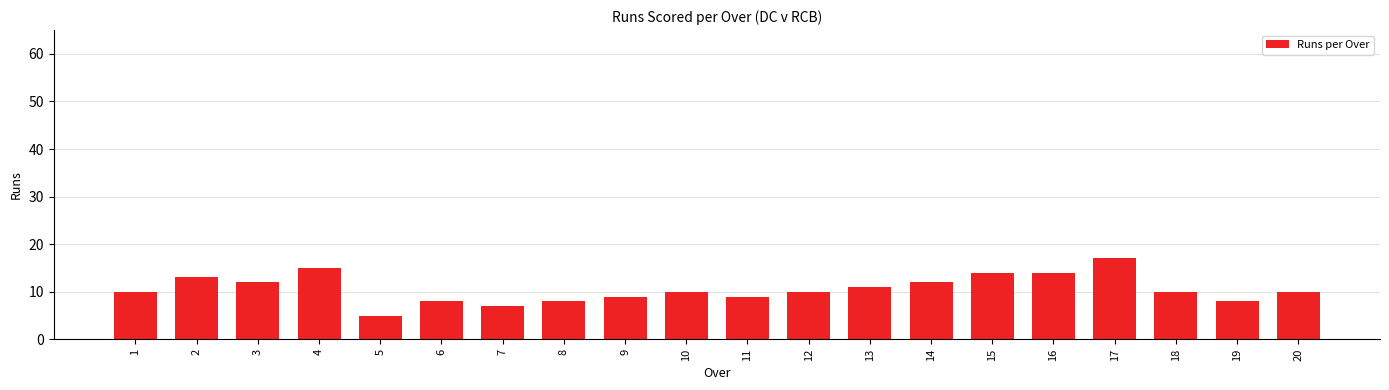

What is the change in value from 3 to 6?

-4